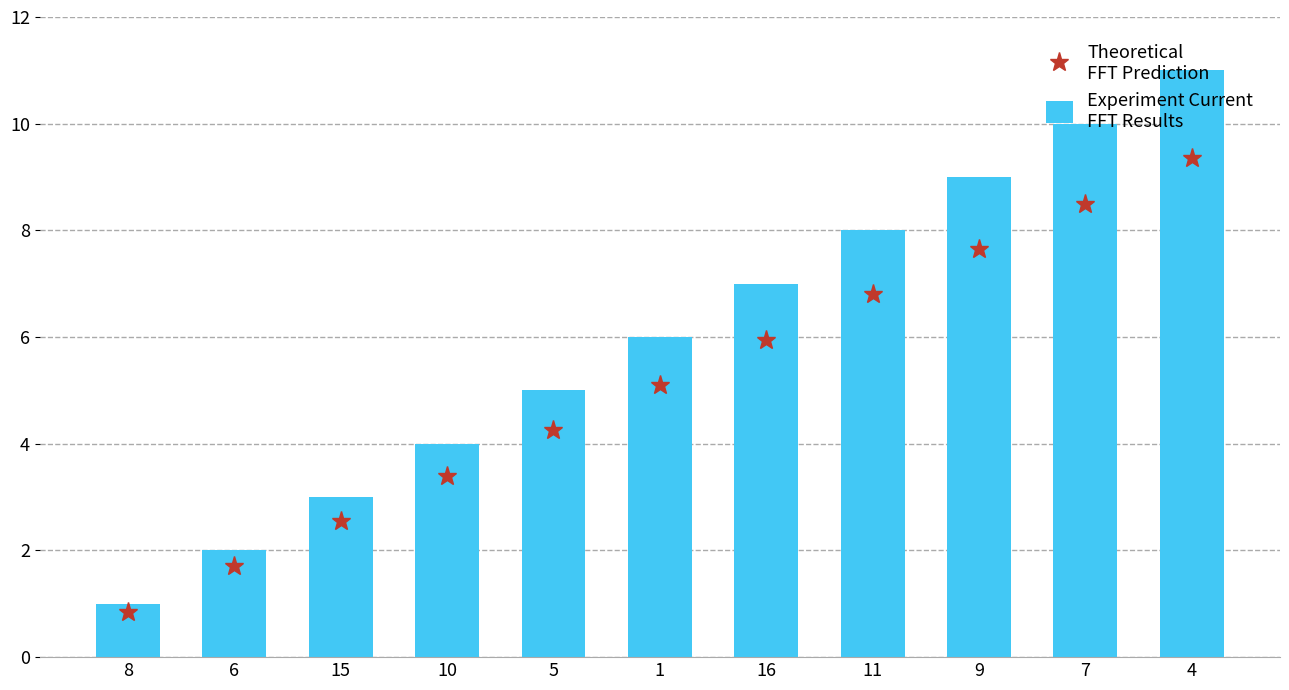

The value of Experiment Current
FFT Results at 9 is 15.3. True or false?

False